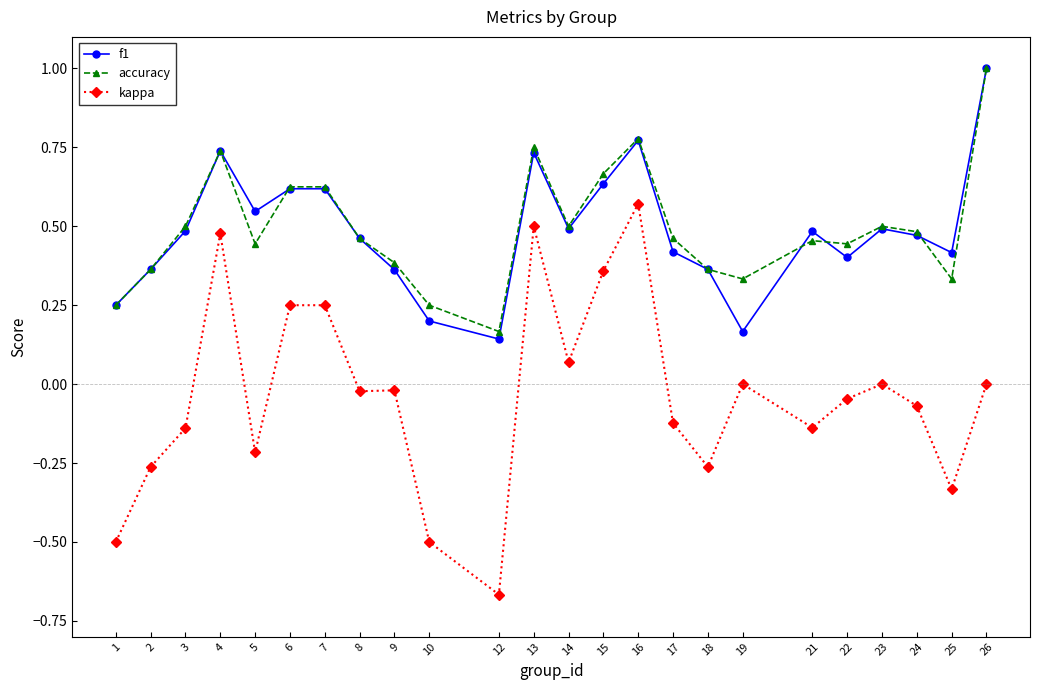

What are all the series names shown in the legend?

f1, accuracy, kappa